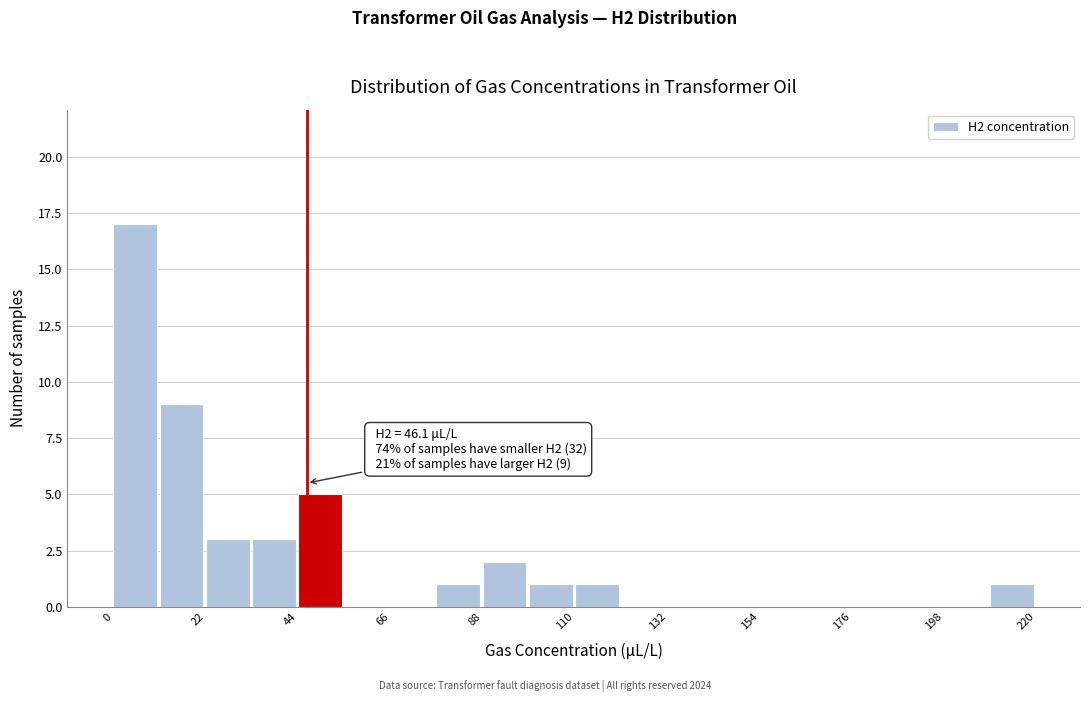

Read against the x-axis, roughly where is the centre of the tallest bar?

5